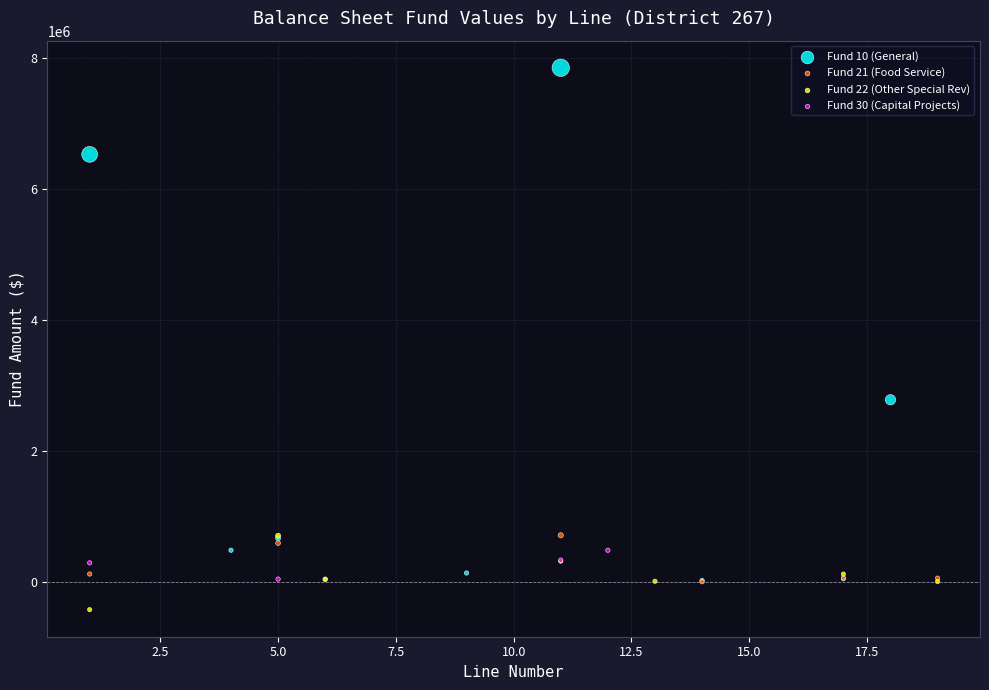

Which series contains the lowest Y value?

Fund 22 (Other Special Rev)